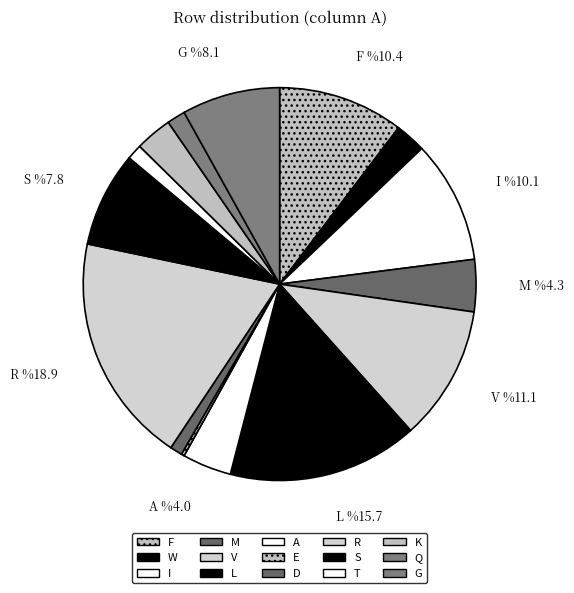

To the nearest percent, what is the difference between the largest and smallest slice percentages?

19%